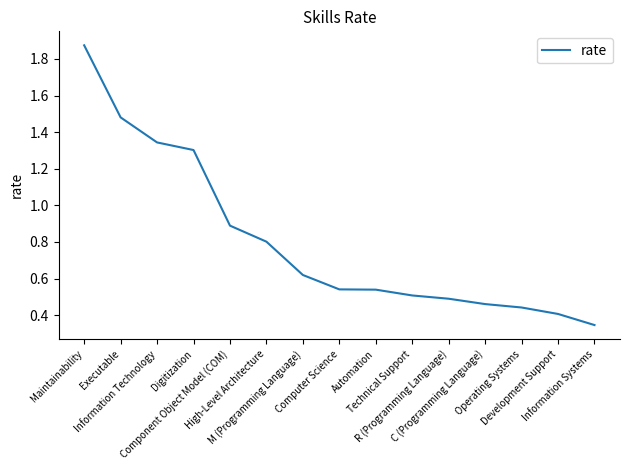

Does the chart have visible grid lines?

No